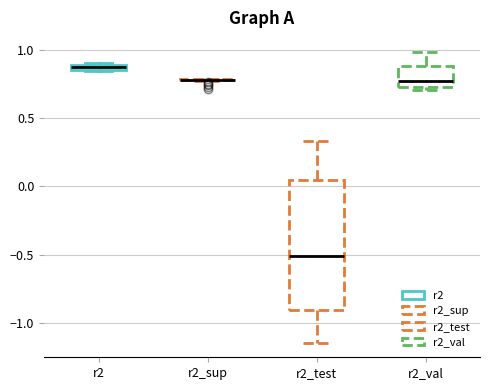

Which box is the tallest, from its lower edge to its upper edge?

r2_test